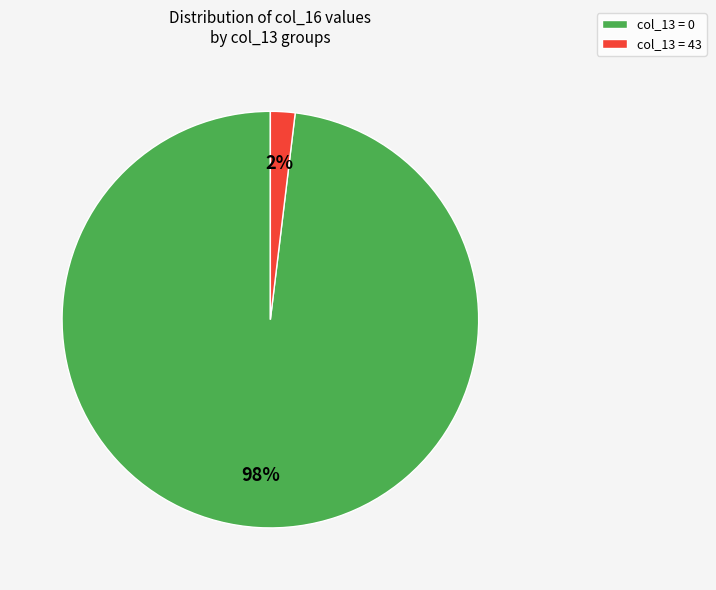

How many segments does this pie chart have?

2